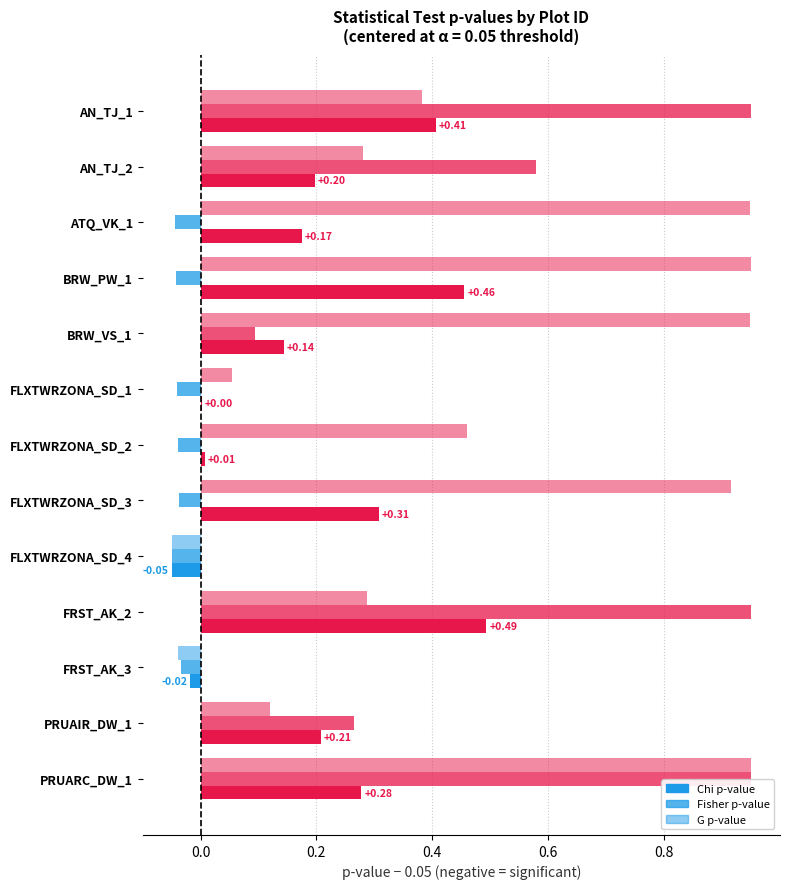

Count the number of data series in this chart.

3